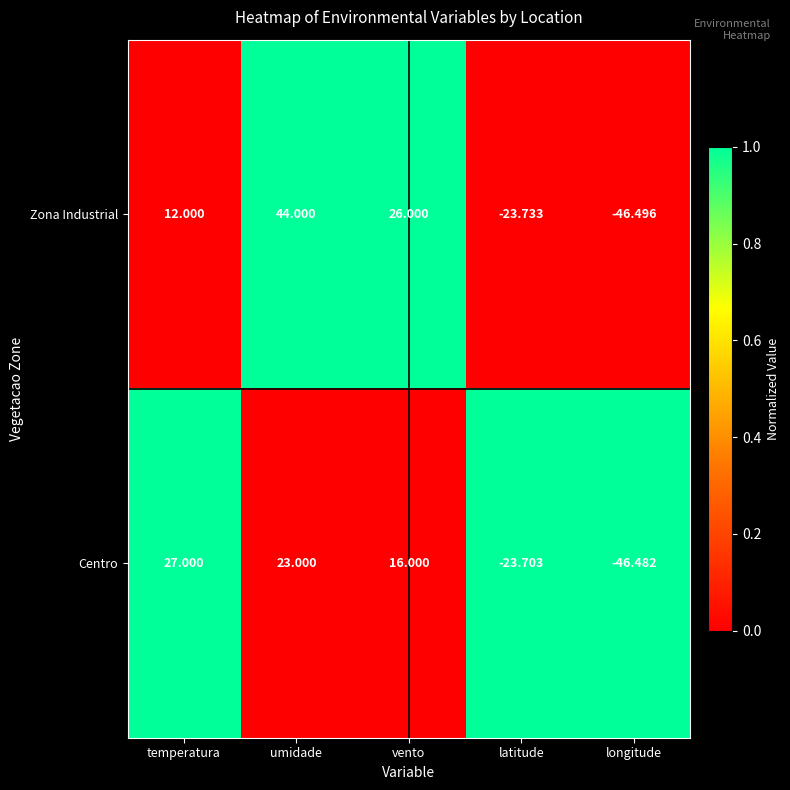

Rank the series at longitude from highest to lowest value.

Centro, Zona Industrial